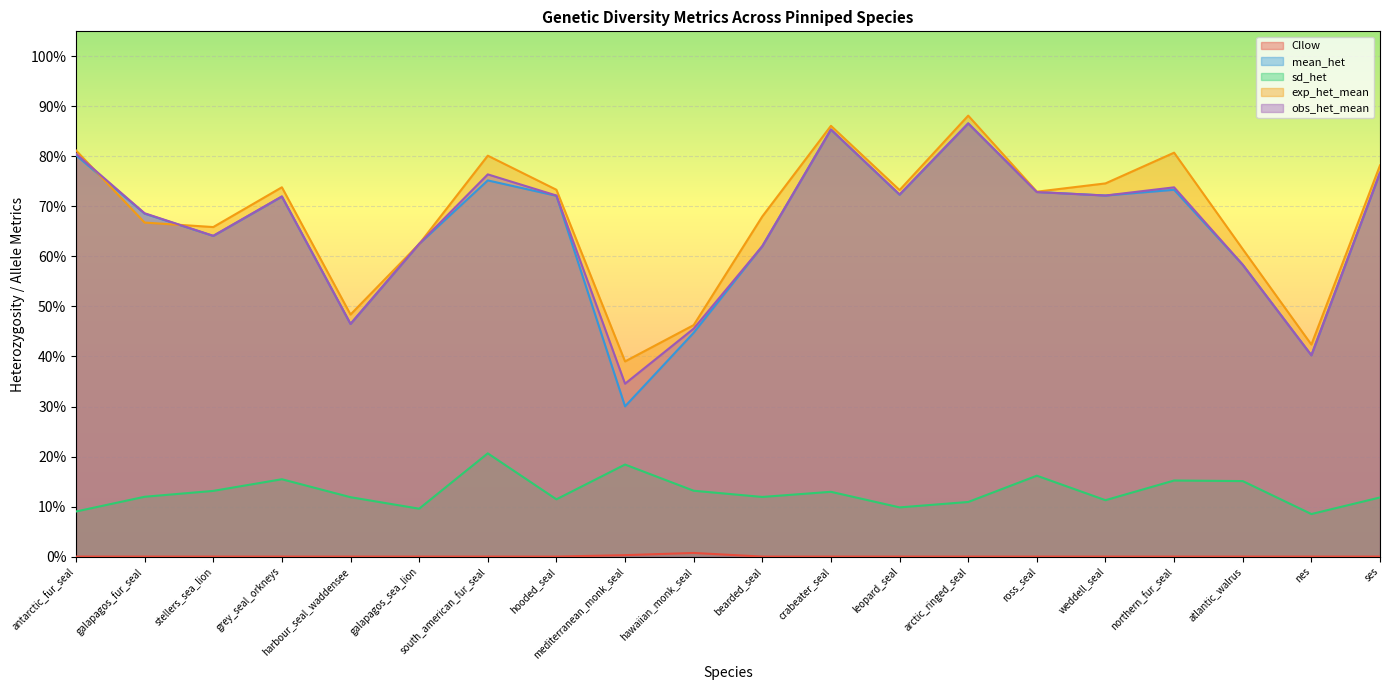

What position from the left is ses?

20